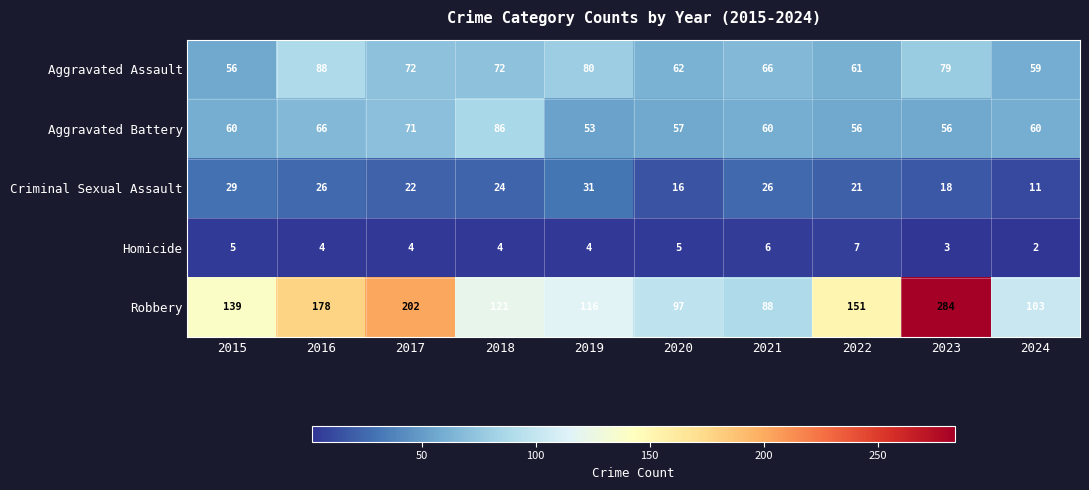

What is the difference between the highest and lowest values at 2023?

281